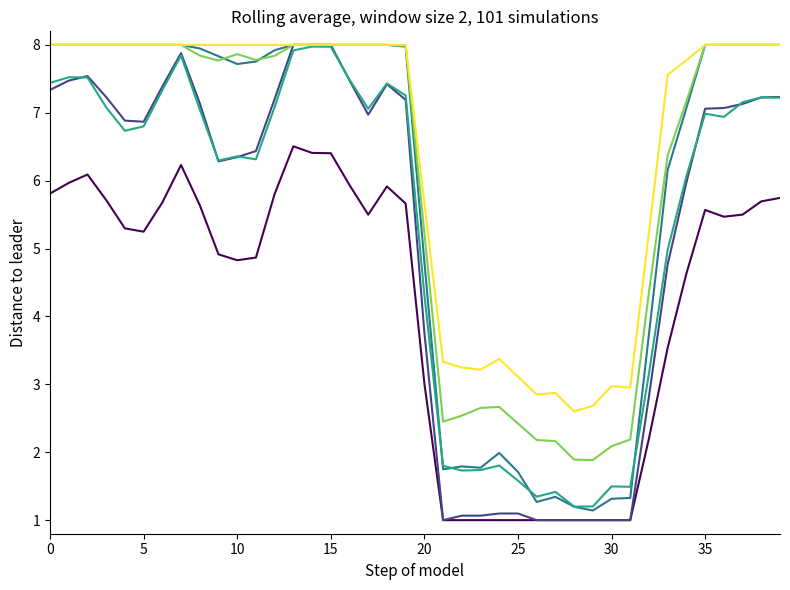

What is the maximum value shown in the chart?

8.0